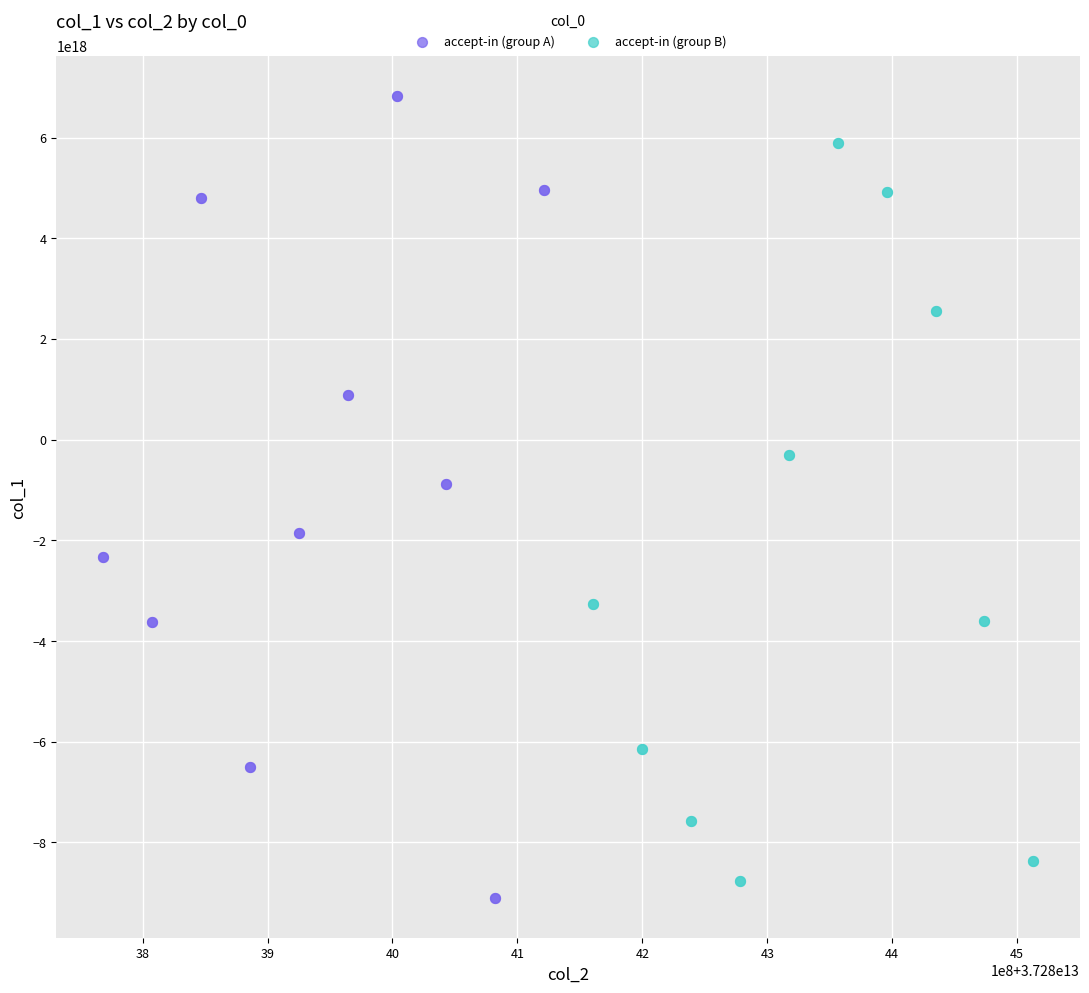

Which series reaches the minimum Y coordinate?

accept-in (group A)